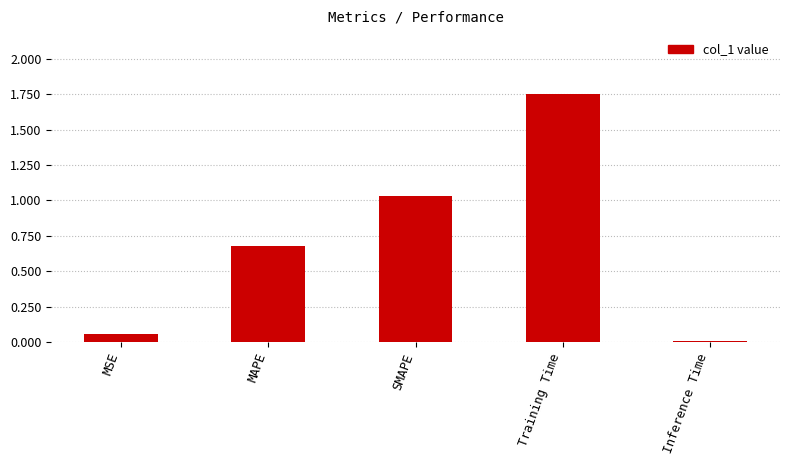

What is the label of the 4th bar from the right?

MAPE